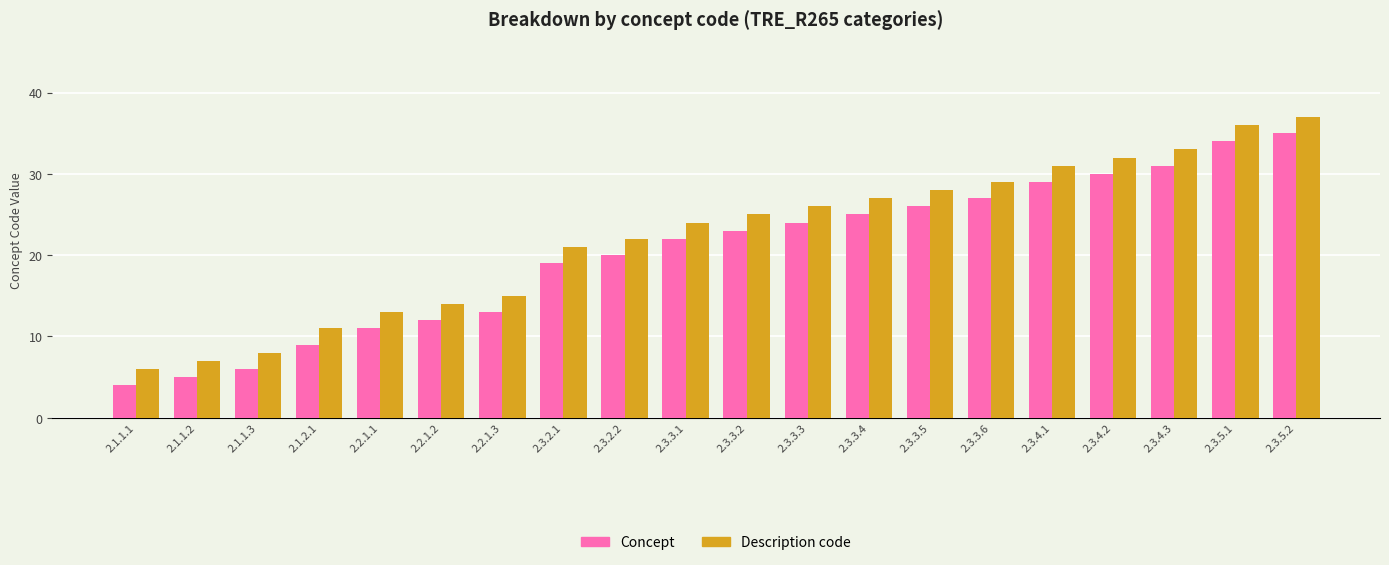

Which label corresponds to the smallest value in the chart?

2.1.1.1